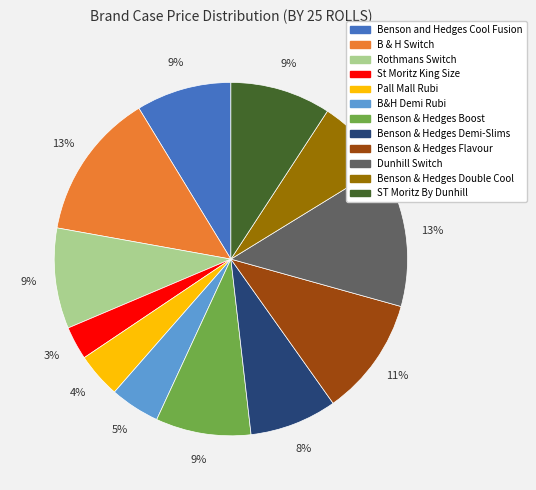

To the nearest percent, what portion does B & H Switch represent?

13%